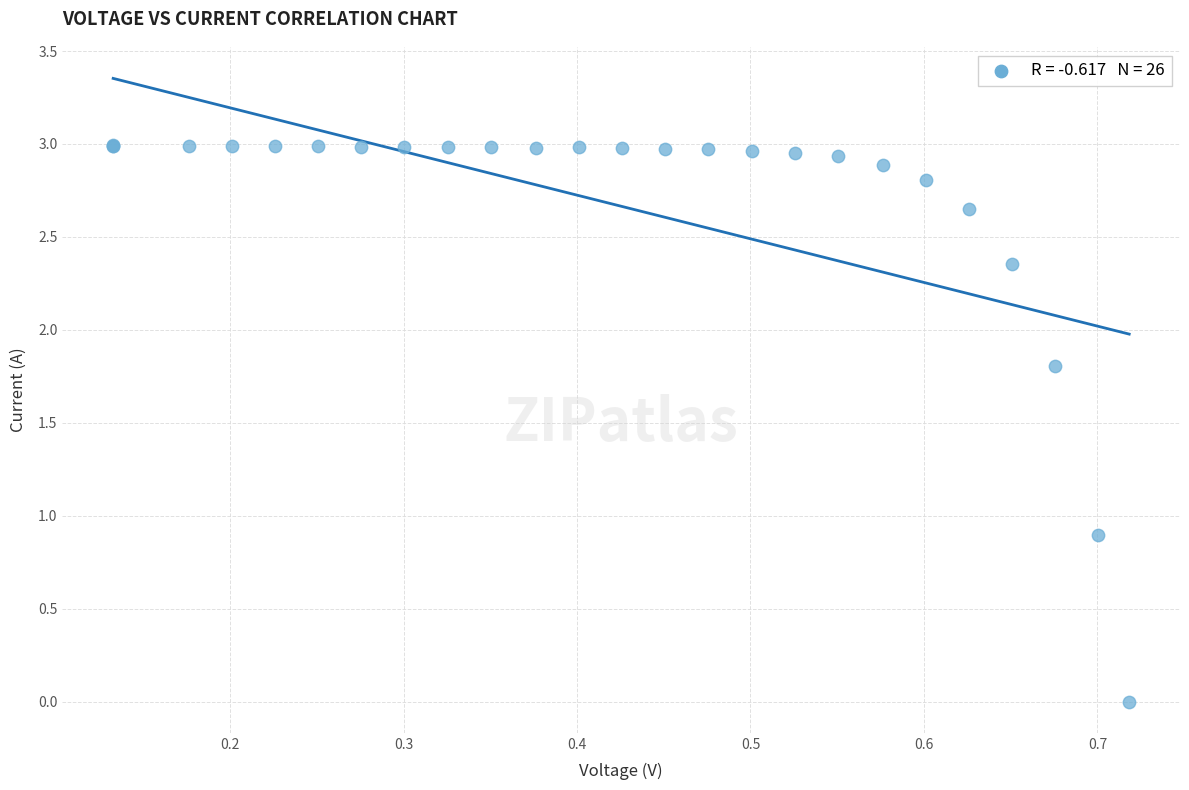

What Y value in the scatter plot is closest to 1?

0.9